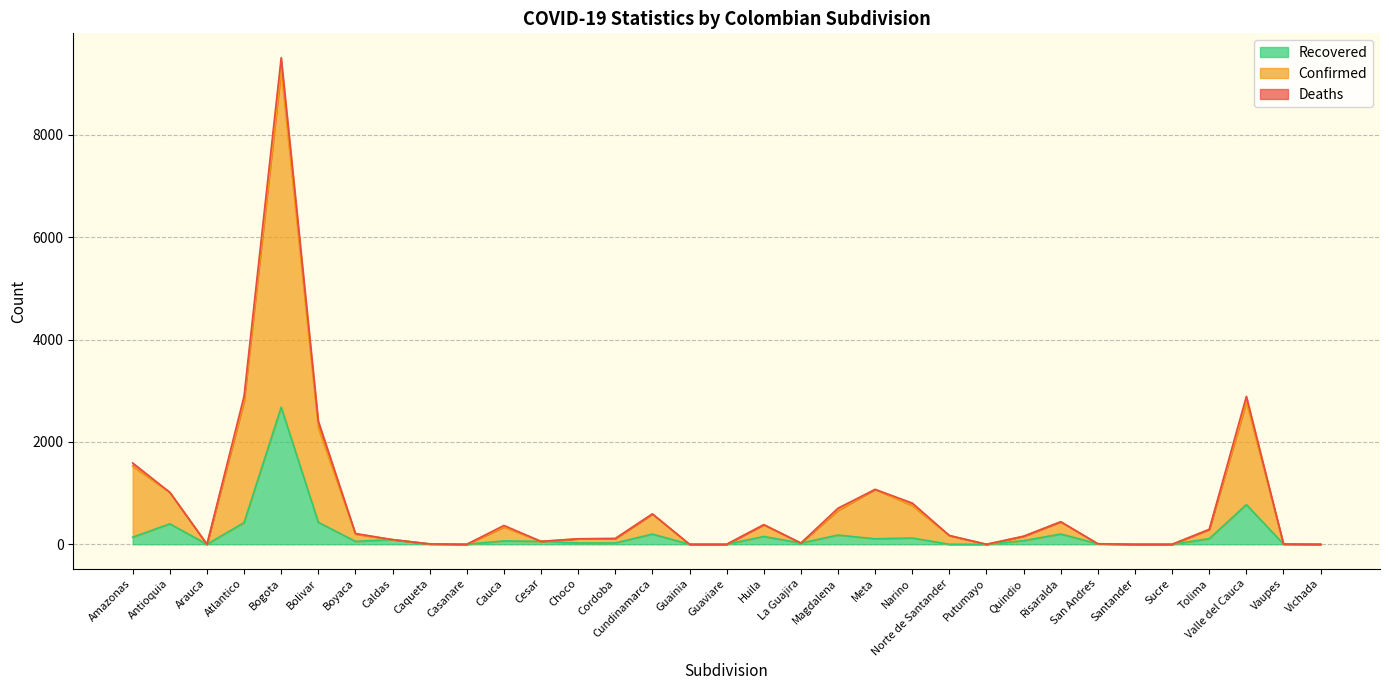

At which label is Recovered closest to 1339?

Valle del Cauca